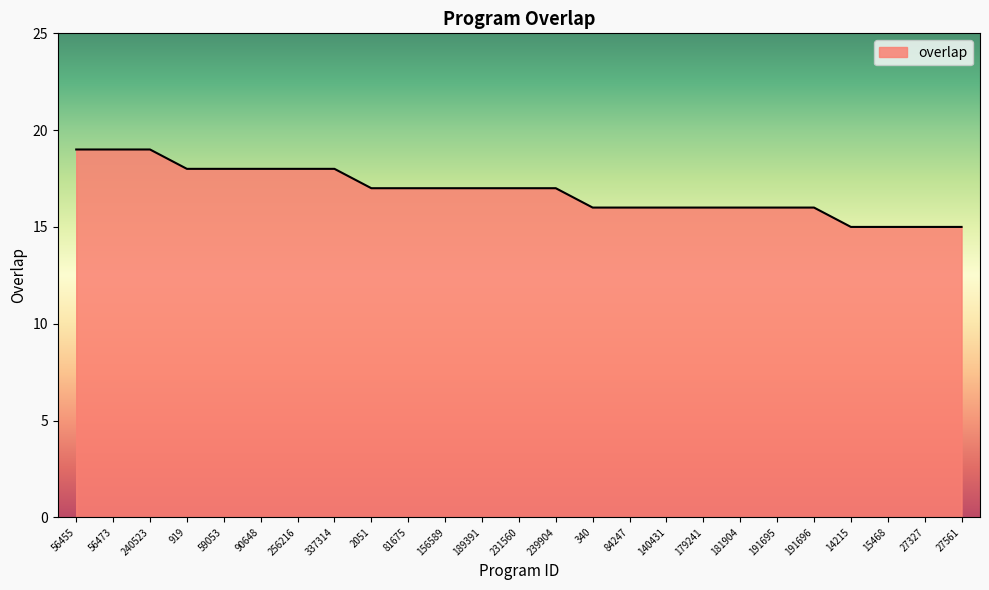

The chart shows a value of 15 at 14215. True or false?

True